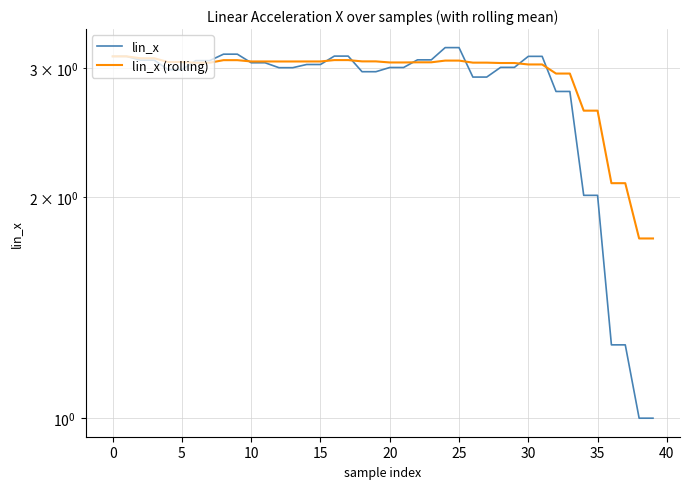

After their last crossing, which series has the higher values: lin_x (rolling) or lin_x?

lin_x (rolling)